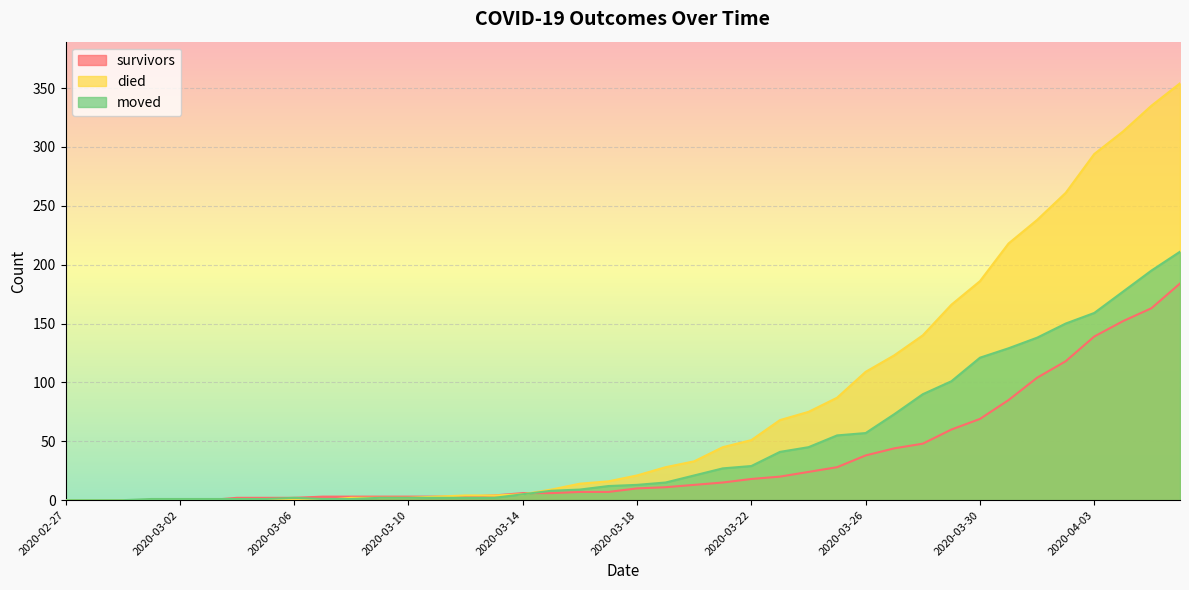

True or false: died has more than 1 interior local peaks.

False